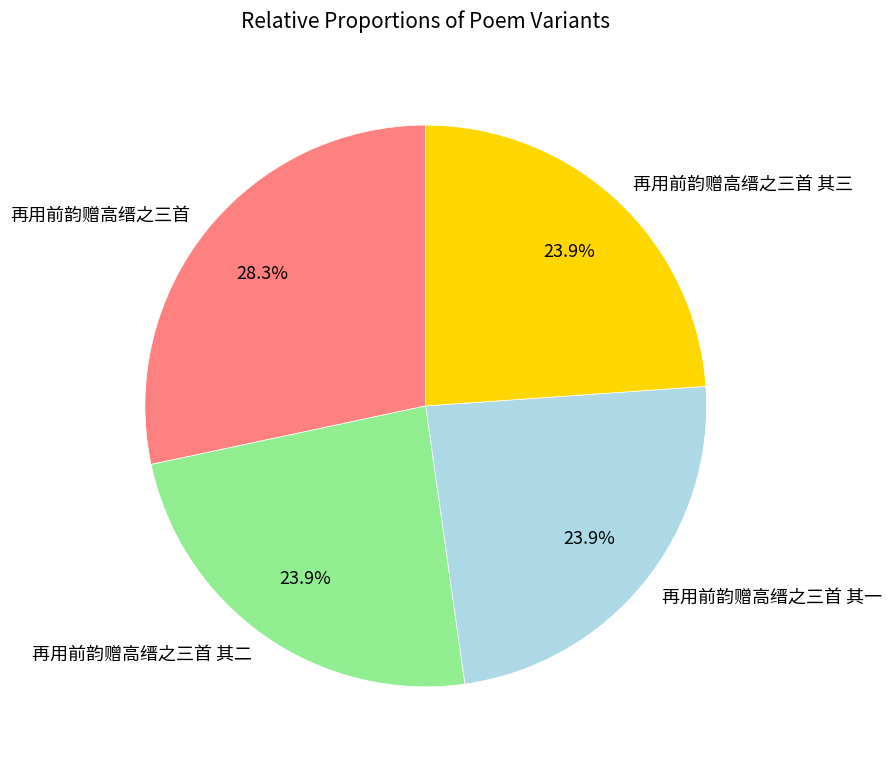

Approximately how many times larger is the value at 再用前韵赠高缙之三首 compared to 再用前韵赠高缙之三首 其一?

1.2